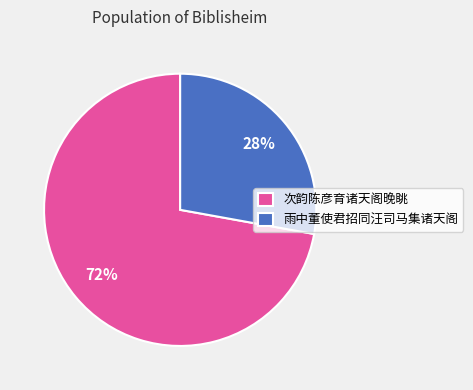

Count the number of slices in the pie.

2